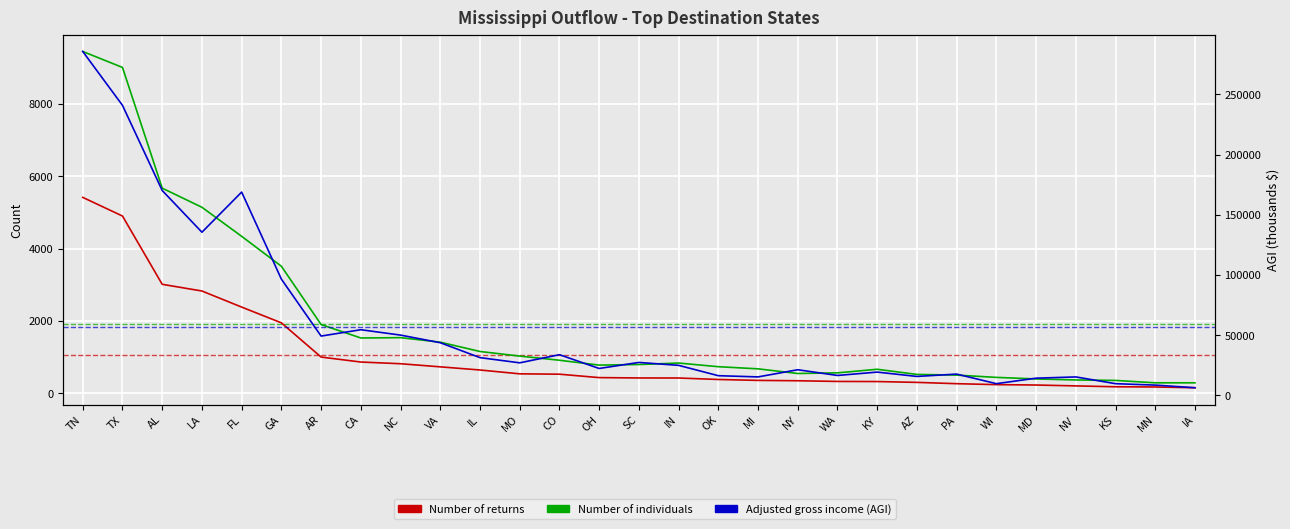

At which label is Adjusted gross income (AGI) closest to 145992?

LA